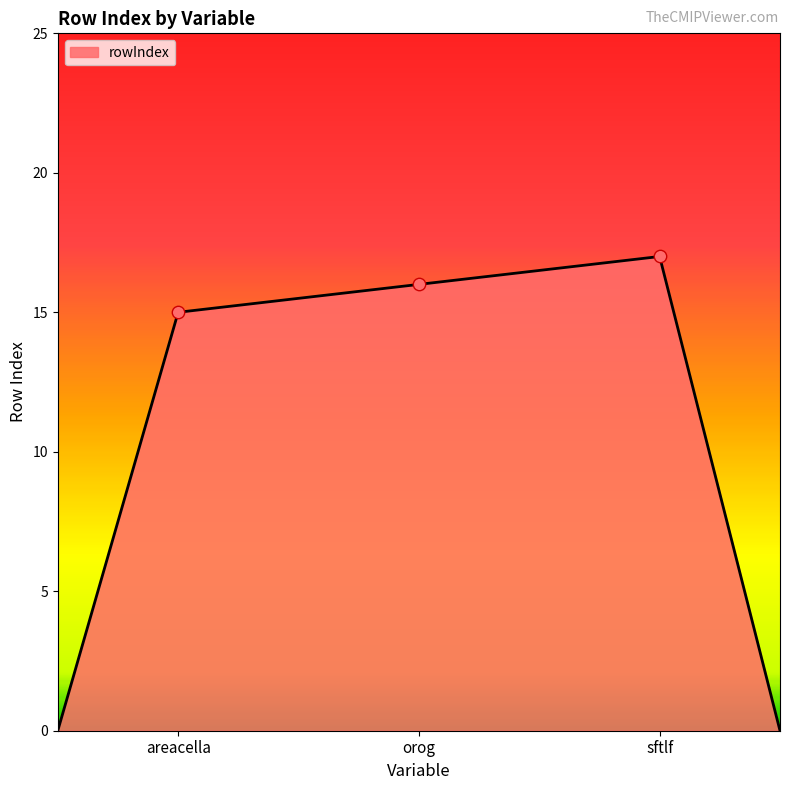

What is the greatest value displayed?

17